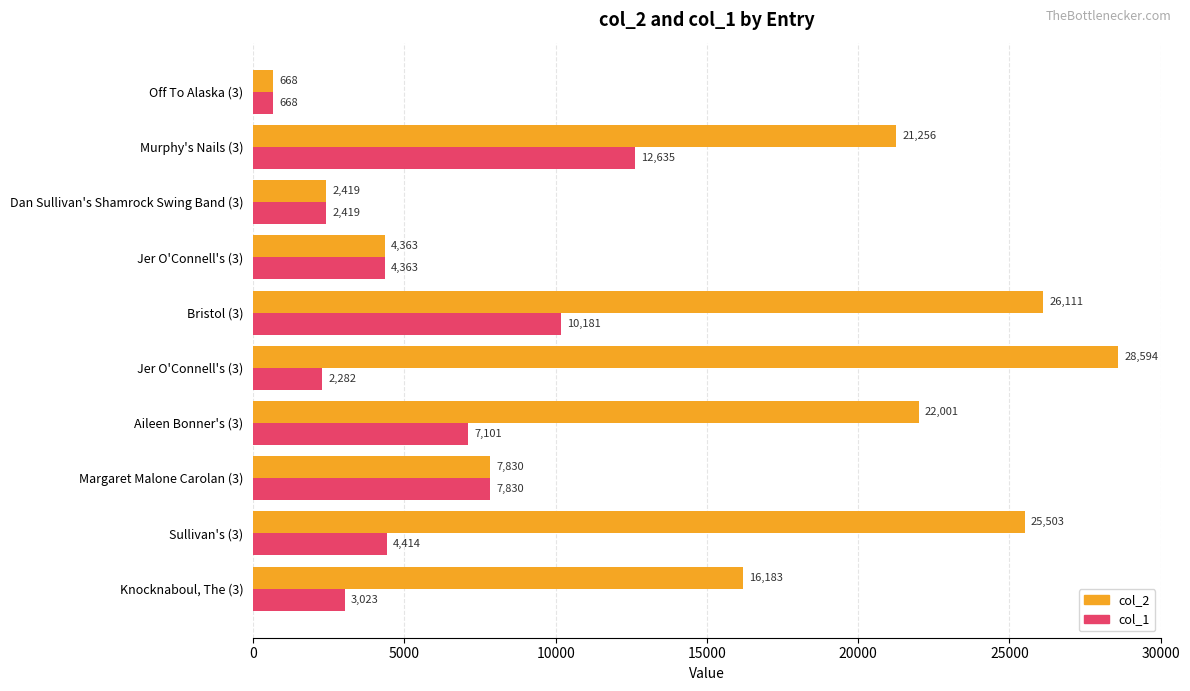

Rank the series by their average value, from highest to lowest.

col_2, col_1